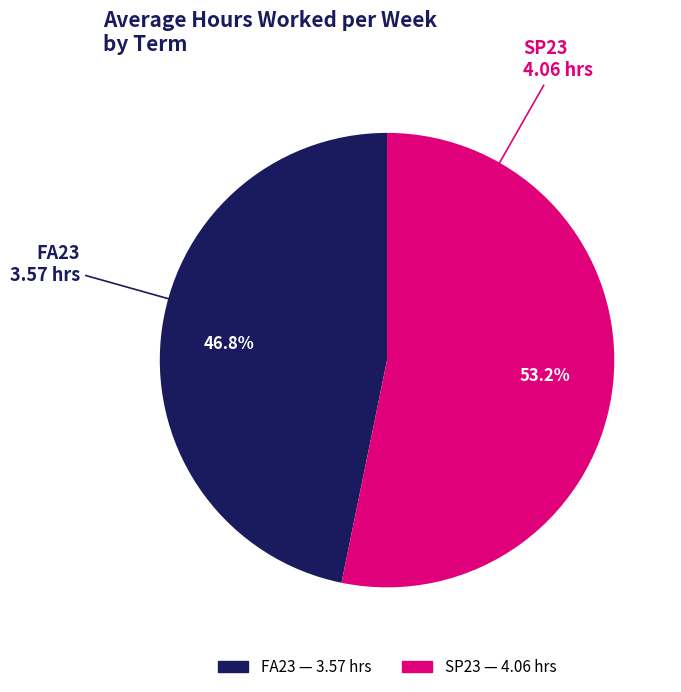

How many slices are in this pie chart?

2